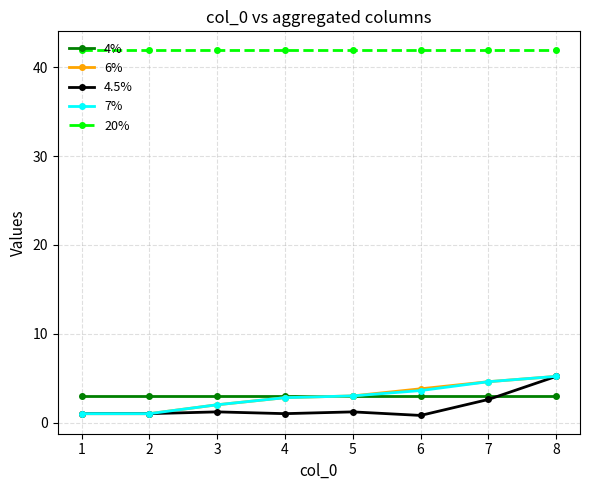

Is the value of 20% at 1 greater than the value of 7% at 2?

Yes